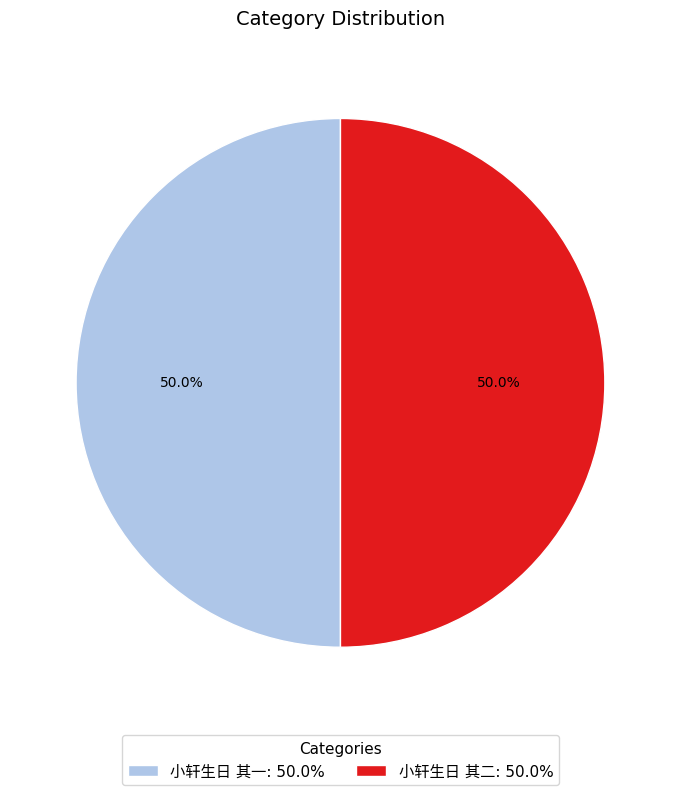

Is it true that 小轩生日 其一 is 50% of the pie?

True